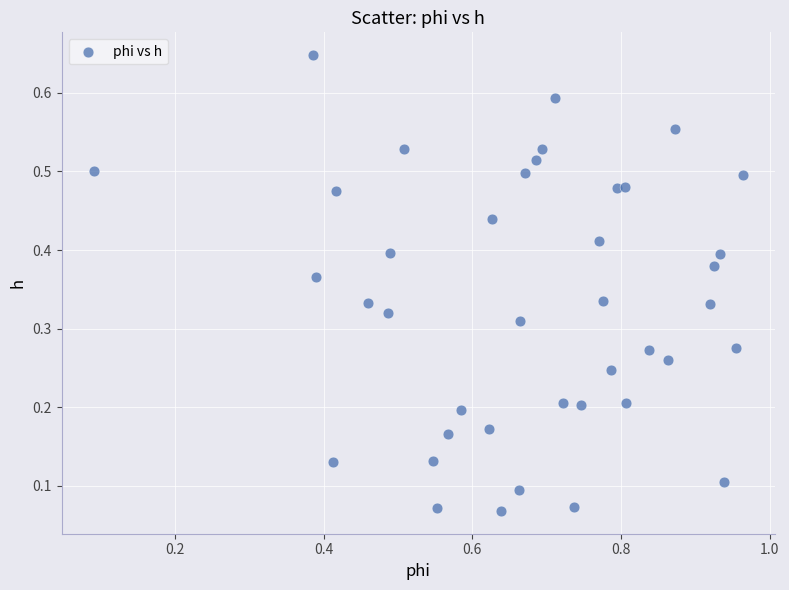

What is the range of X values (max minus min)?

0.9